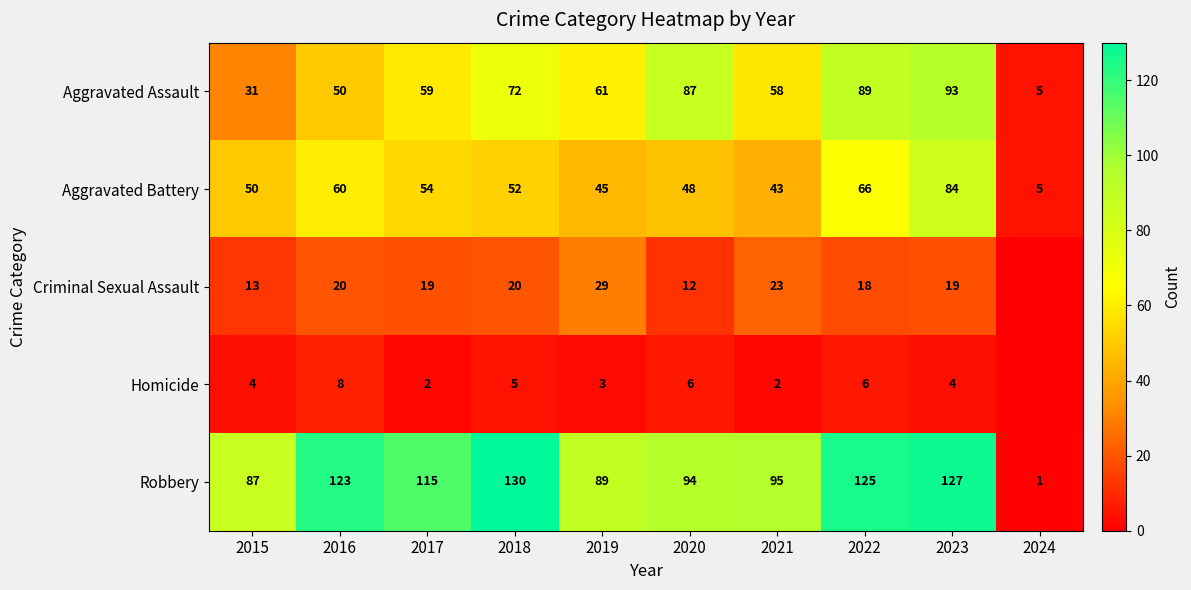

Which series changed the most between 2015 and 2016?

Robbery